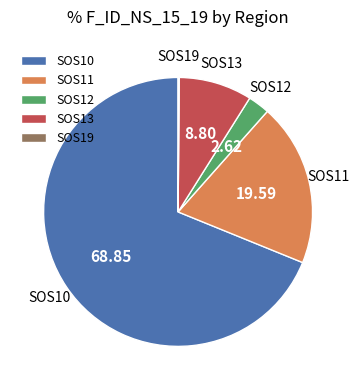

Which category accounts for the majority?

SOS10